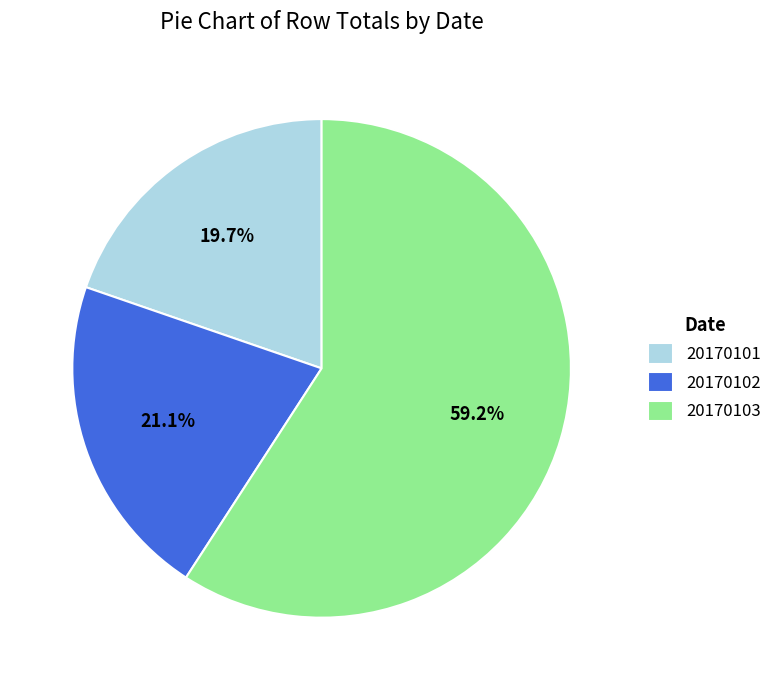

Between 20170102 and 20170101, which is larger?

20170102